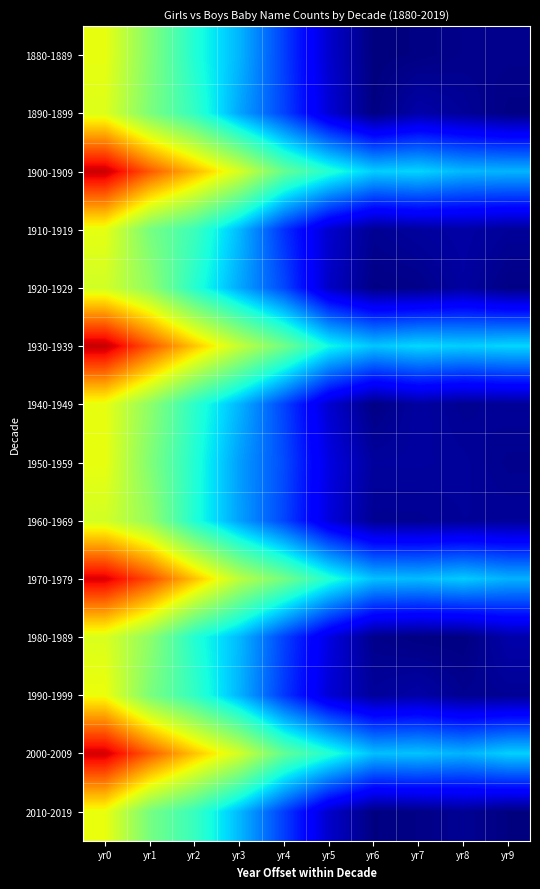

At yr8, list the series in order from largest to smallest.

1930-1939, 1970-1979, 1900-1909, 2000-2009, 1910-1919, 1920-1929, 1950-1959, 1960-1969, 1890-1899, 2010-2019, 1940-1949, 1990-1999, 1880-1889, 1980-1989